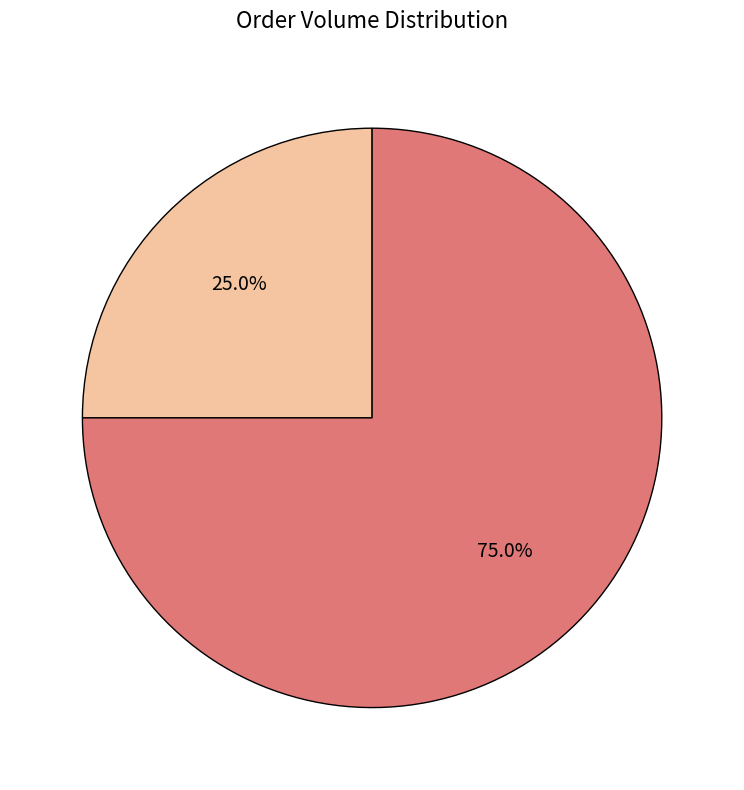

True or false: 456 accounts for 63% of the total.

False